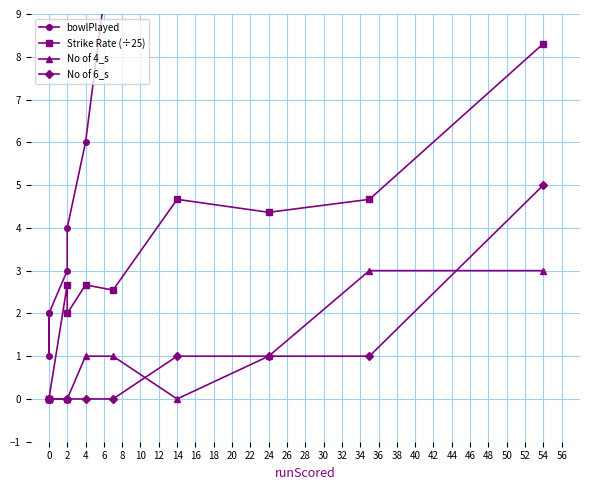

Is it true that Strike Rate (÷25) equals 4.7 at 14?

True